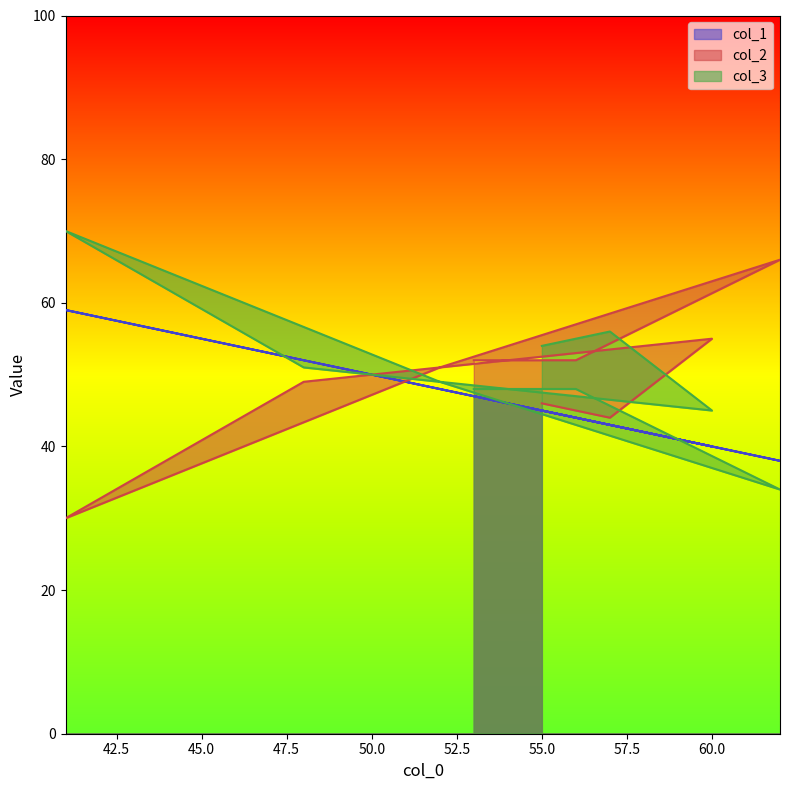

How many lines are shown in the chart?

3